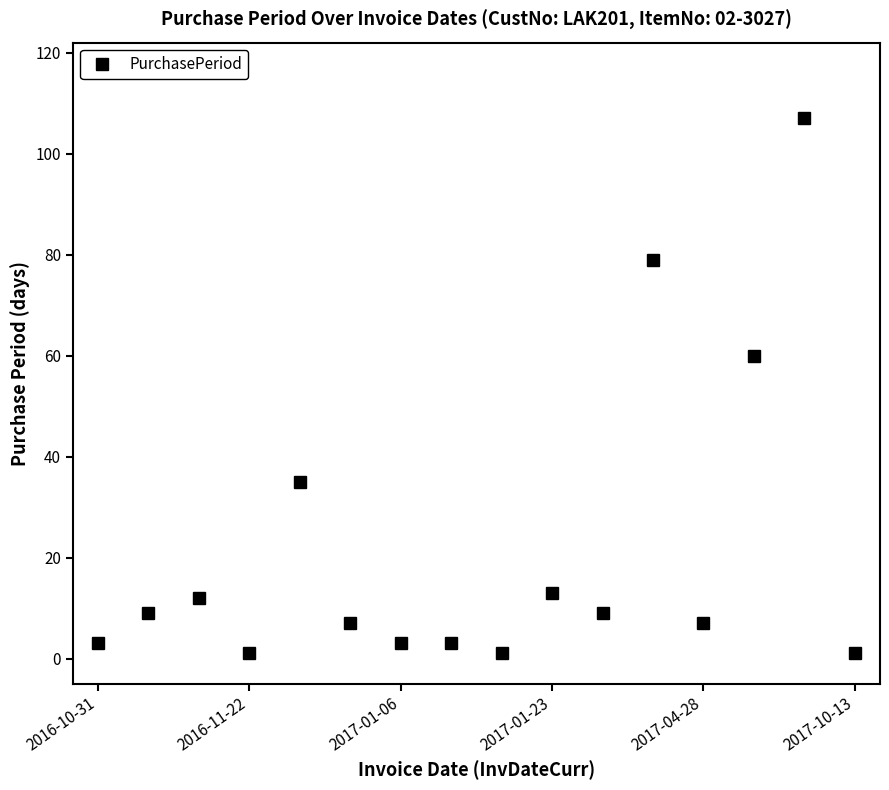

True or false: the data has more than 2 interior local peaks.

True